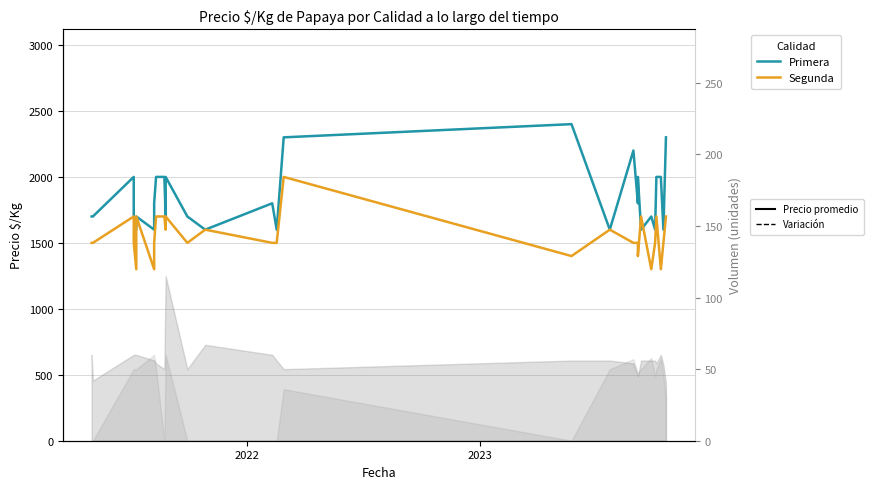

True or false: Primera has more than 0 points higher than both neighbors.

True